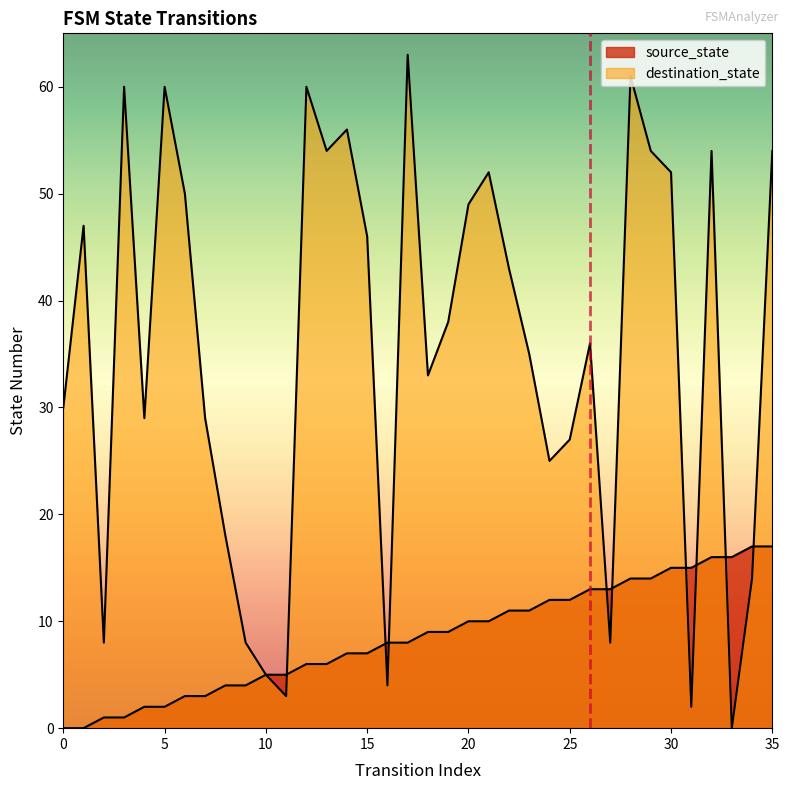

At which category does destination_state reach its first local peak?

1